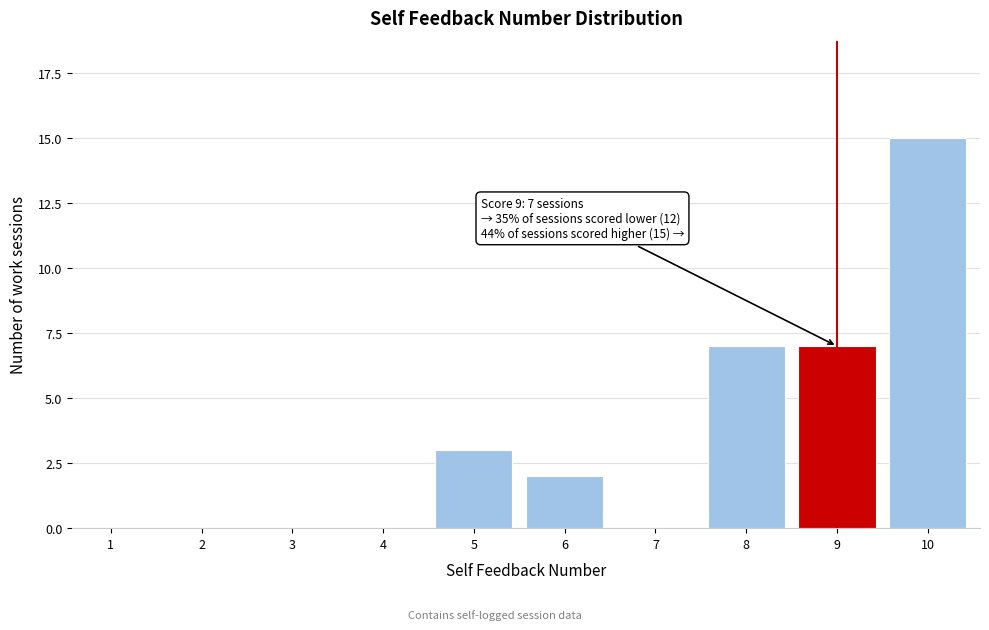

Reading left to right, list all the values displayed in this chart.

1=0	2=0	3=0	4=0	5=3	6=2	7=0	8=7	9=7	10=15